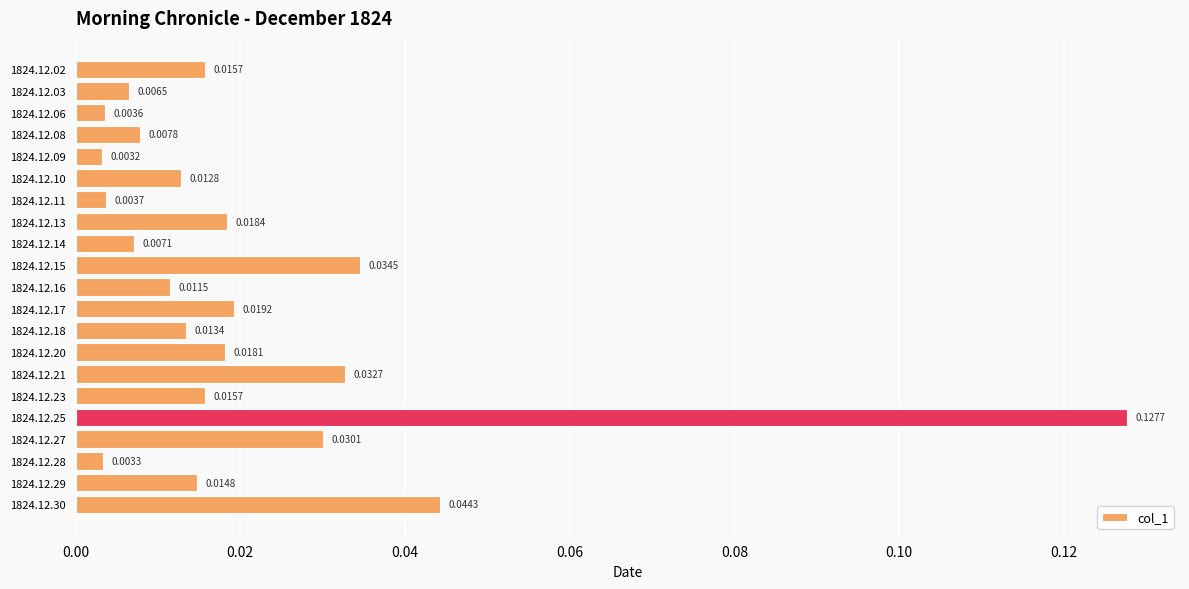

Which has a higher value, 1824.12.16 or 1824.12.02?

1824.12.02